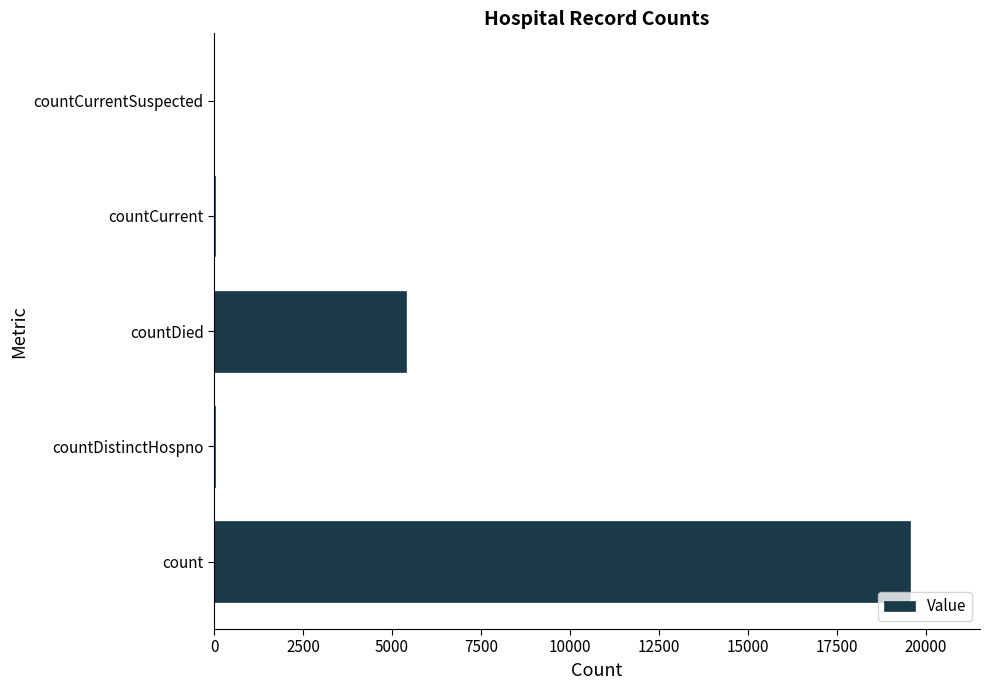

Which has a higher value, countDistinctHospno or countDied?

countDied